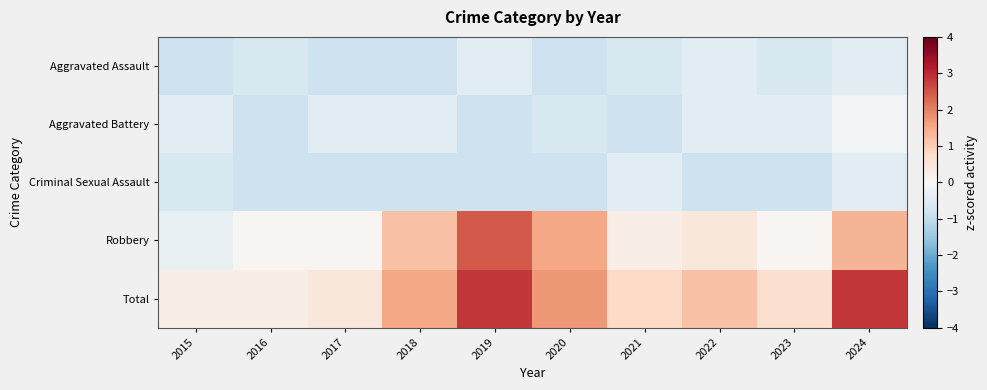

List the series in order of their peak value, lowest first.

Aggravated Assault, Criminal Sexual Assault, Aggravated Battery, Robbery, Total